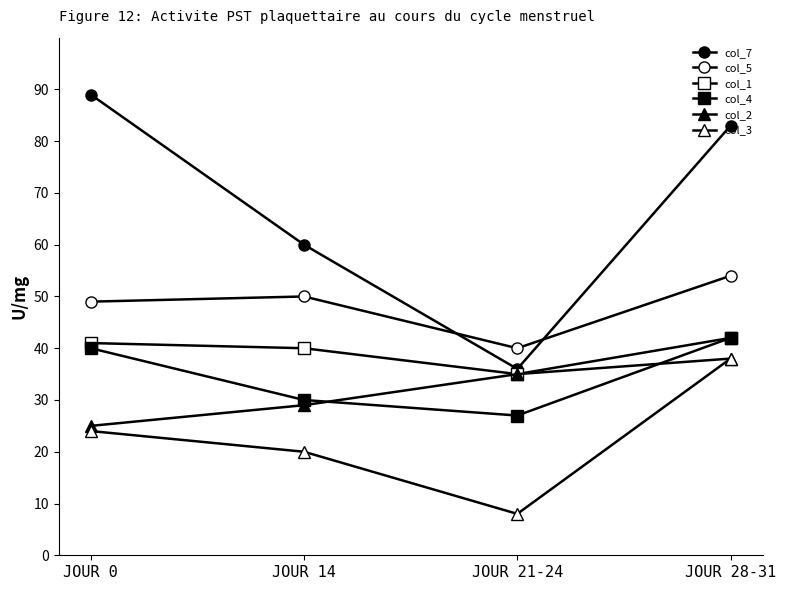

True or false: col_2 has a value of 12 at JOUR 14.

False